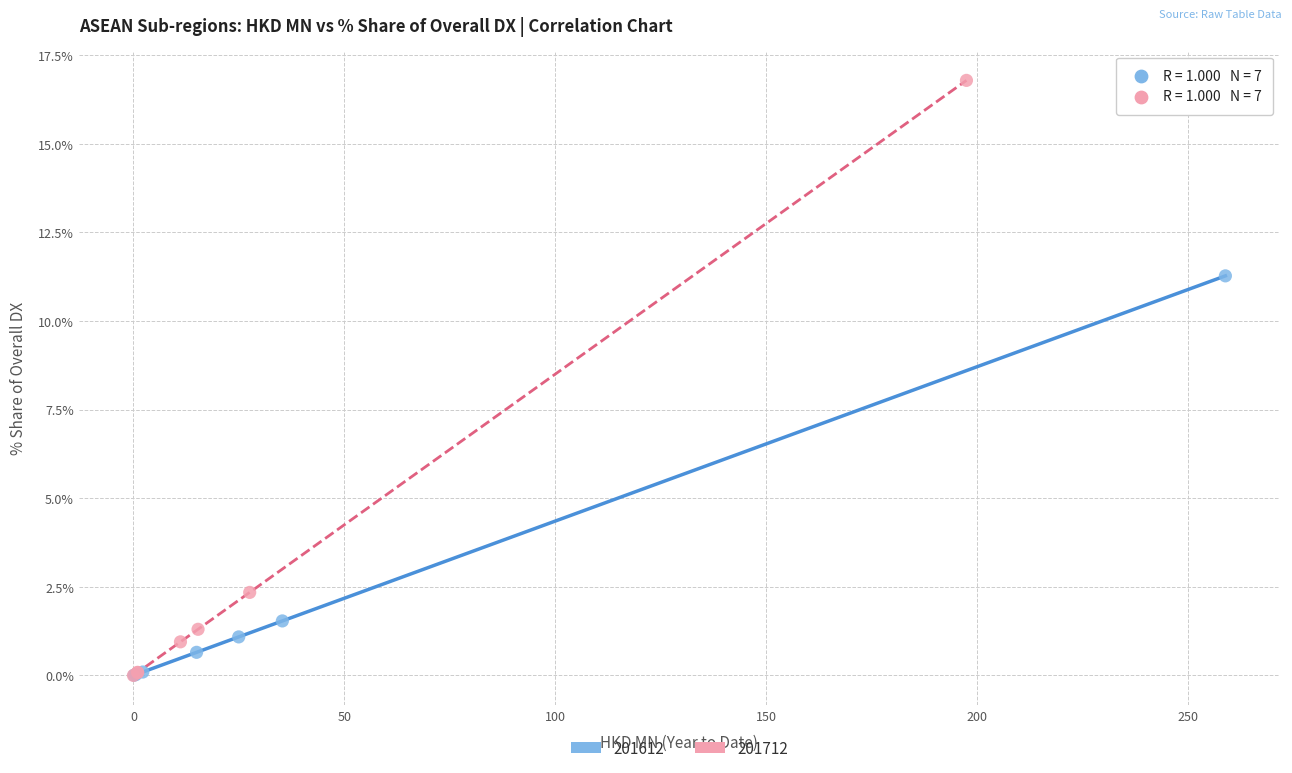

Which series has the largest Y range (max minus min)?

201712